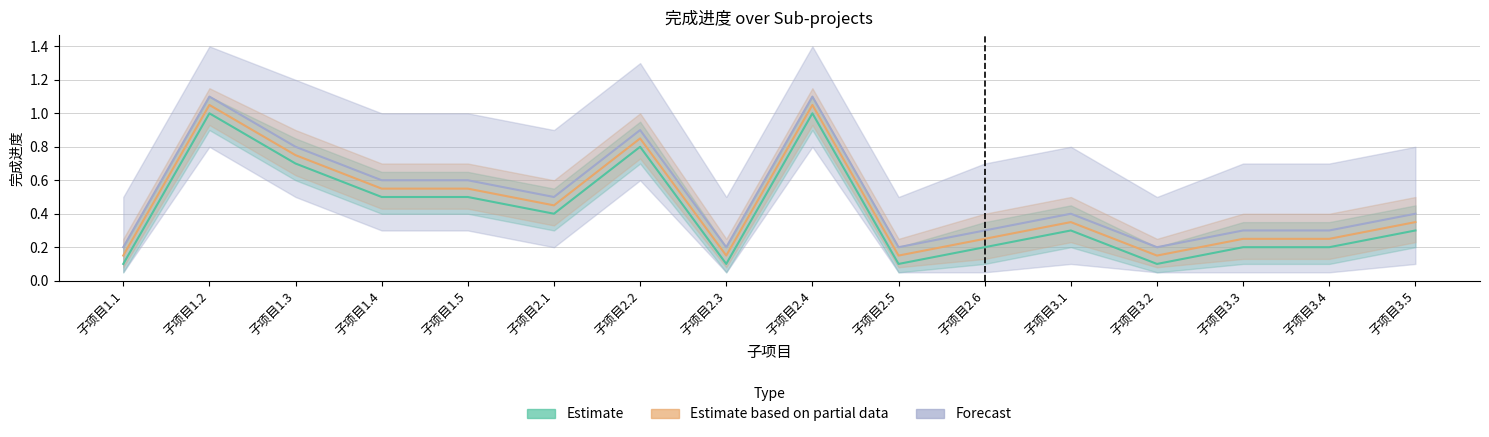

Reading left to right, list all the values displayed in this chart.

Estimate: 子项目1.1=0.1	子项目1.2=1.0	子项目1.3=0.7	子项目1.4=0.5	子项目1.5=0.5	子项目2.1=0.4	子项目2.2=0.8	子项目2.3=0.1	子项目2.4=1.0	子项目2.5=0.1	子项目2.6=0.2	子项目3.1=0.3	子项目3.2=0.1	子项目3.3=0.2	子项目3.4=0.2	子项目3.5=0.3
Estimate based on partial data: 子项目1.1=0.1	子项目1.2=1.1	子项目1.3=0.8	子项目1.4=0.6	子项目1.5=0.6	子项目2.1=0.5	子项目2.2=0.8	子项目2.3=0.1	子项目2.4=1.1	子项目2.5=0.1	子项目2.6=0.2	子项目3.1=0.3	子项目3.2=0.1	子项目3.3=0.2	子项目3.4=0.2	子项目3.5=0.3
Forecast: 子项目1.1=0.2	子项目1.2=1.1	子项目1.3=0.8	子项目1.4=0.6	子项目1.5=0.6	子项目2.1=0.5	子项目2.2=0.9	子项目2.3=0.2	子项目2.4=1.1	子项目2.5=0.2	子项目2.6=0.3	子项目3.1=0.4	子项目3.2=0.2	子项目3.3=0.3	子项目3.4=0.3	子项目3.5=0.4